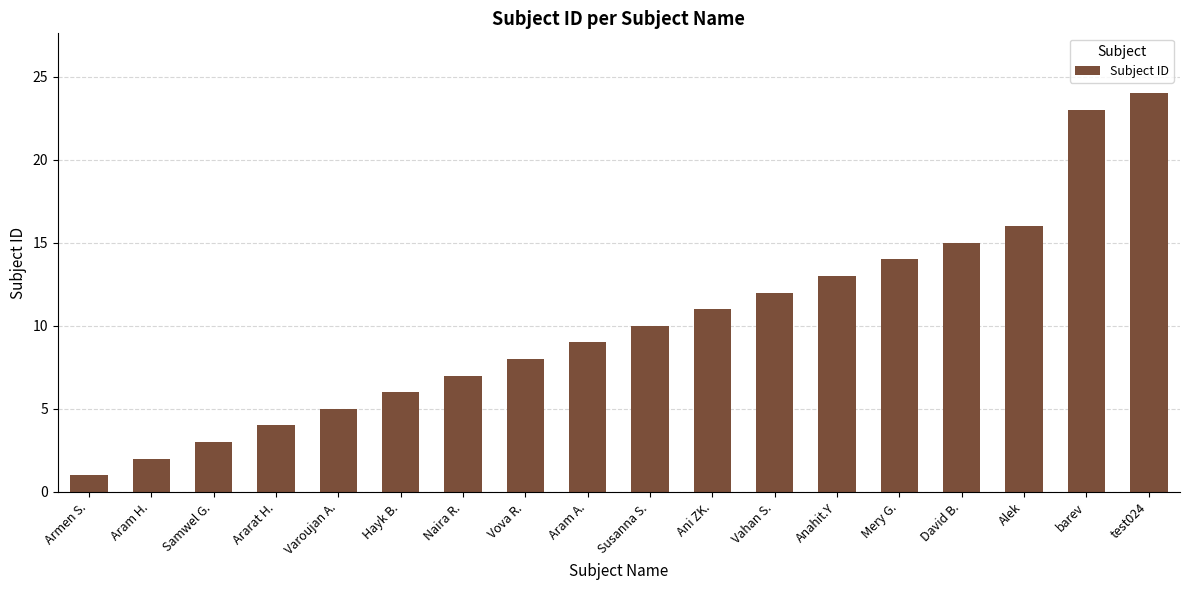

Rank the categories by value from highest to lowest.

test024, barev, Alek, David B., Mery G., Anahit.Y, Vahan S., Ani ZK., Susanna S., Aram A., Vova R., Naira R., Hayk B., Varoujan A., Ararat H., Samwel G., Aram H., Armen S.